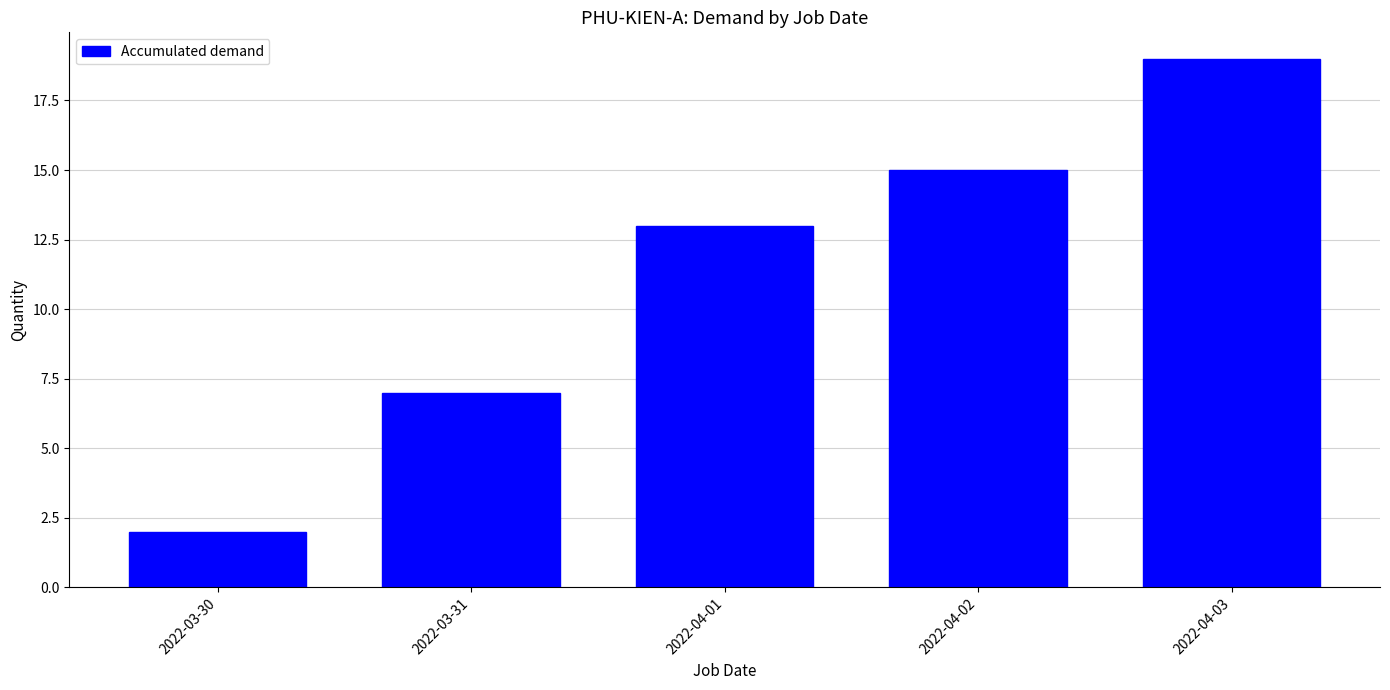

Which category has the lowest value across all series?

2022-03-30